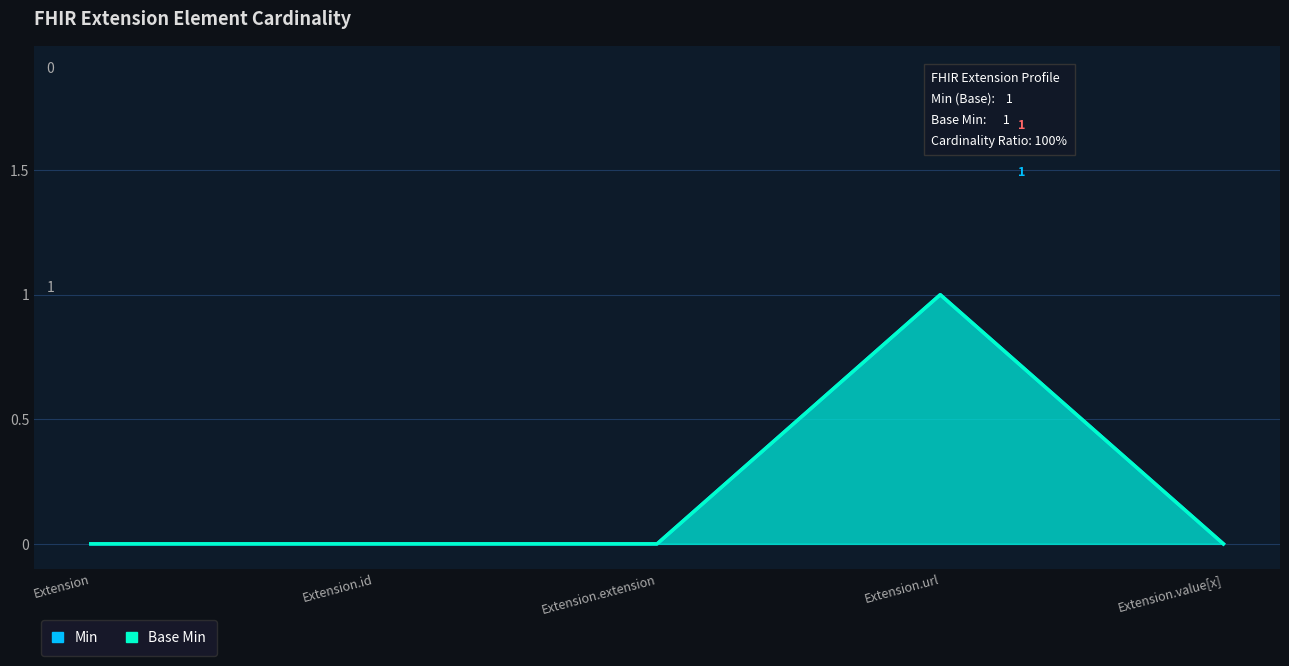

What is the greatest value displayed?

1